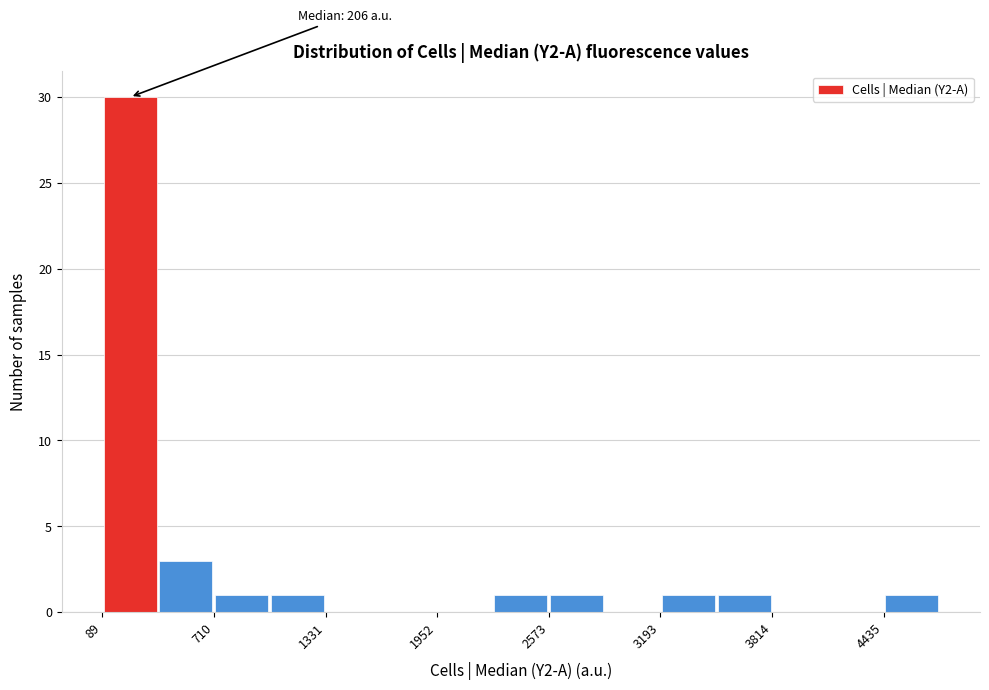

Around what value on the x-axis is the tallest bar? Give the approximate position of its centre, as read against the axis.

200